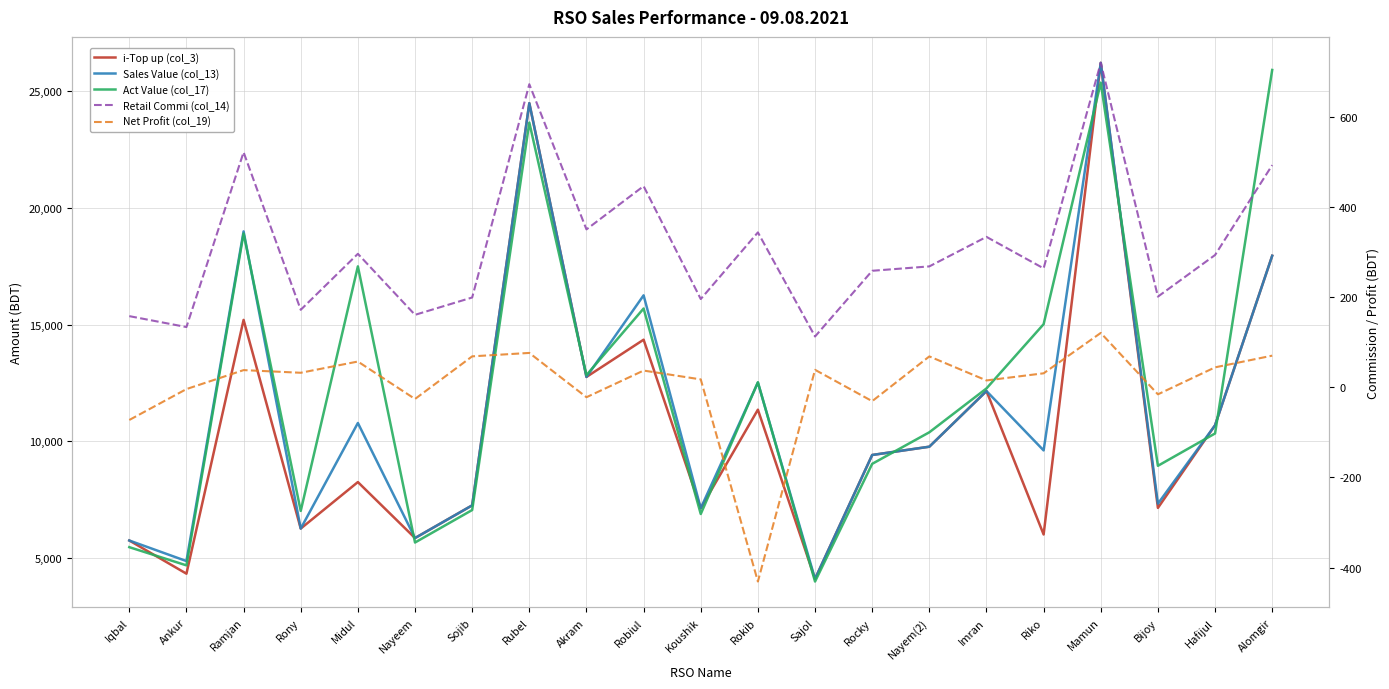

Between Rony and Rubel, which is larger?

Rubel